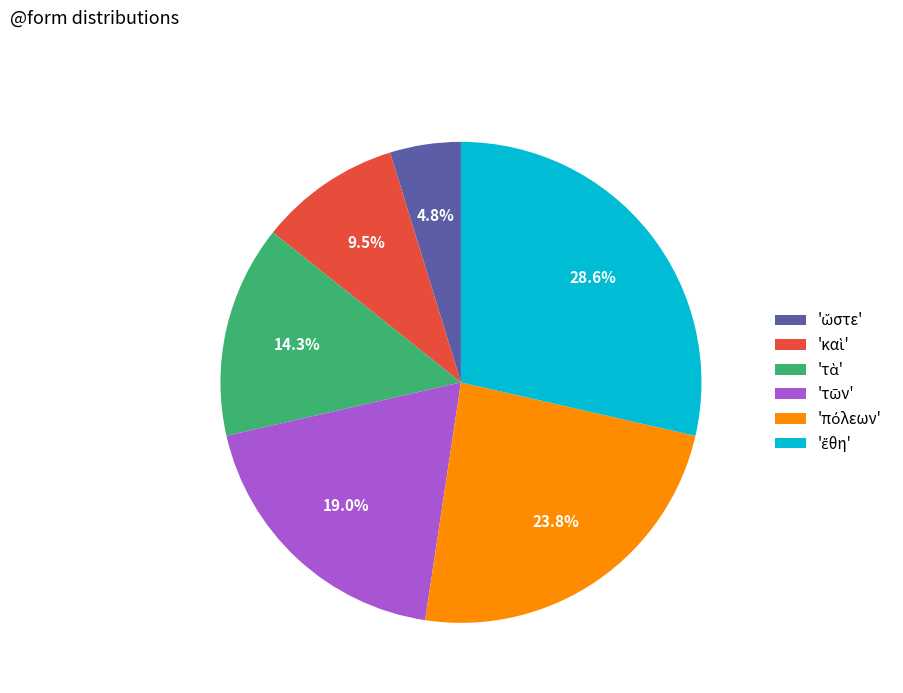

Is there a majority slice in this chart?

No